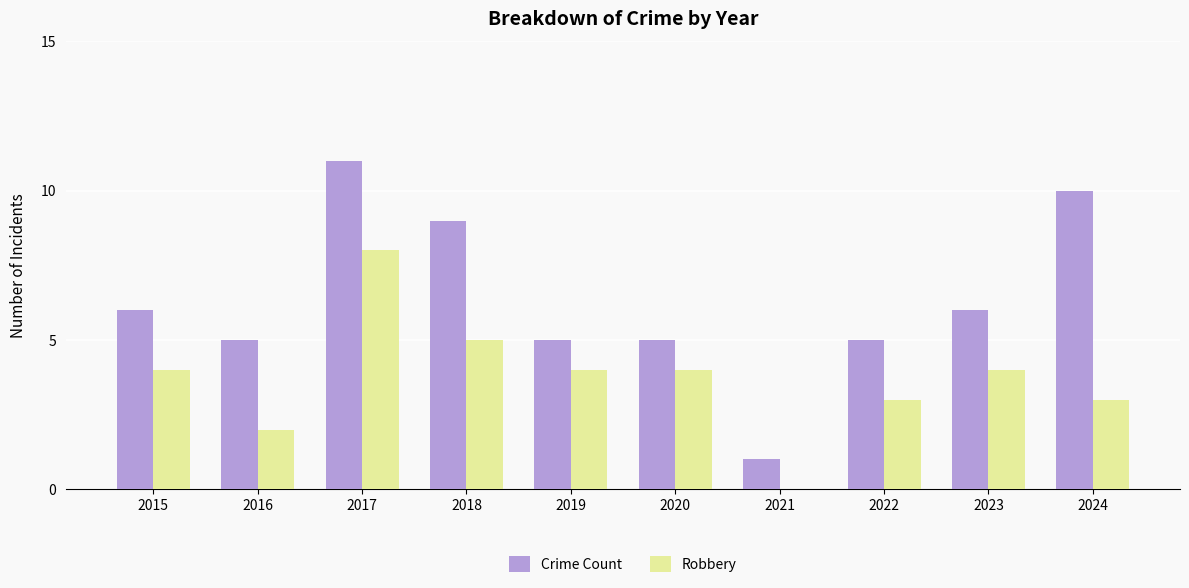

Is it true that Crime Count equals 8 at 2022?

False